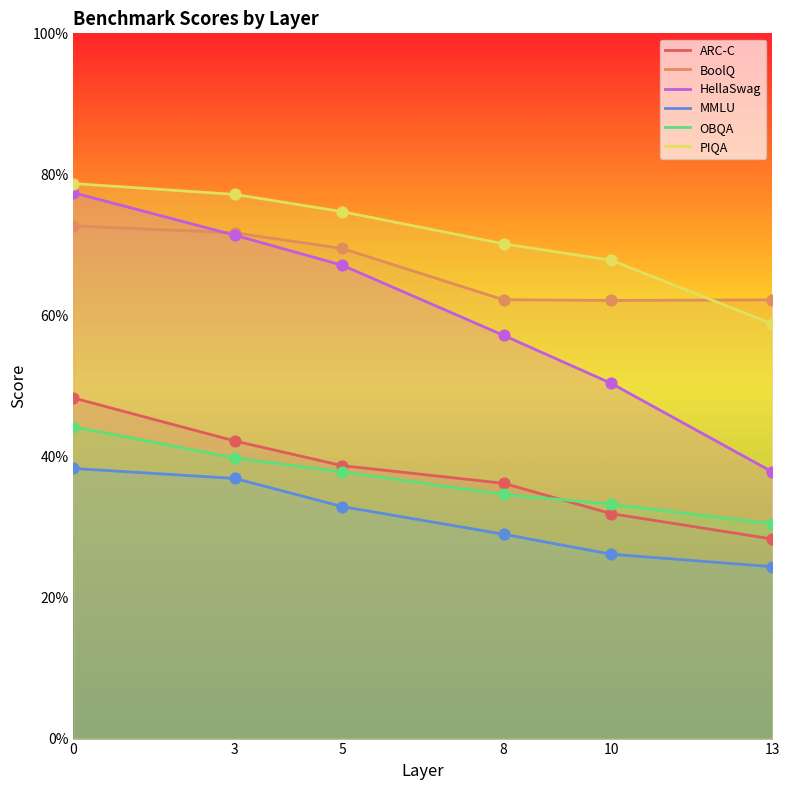

Which series has the largest Y range (max minus min)?

HellaSwag